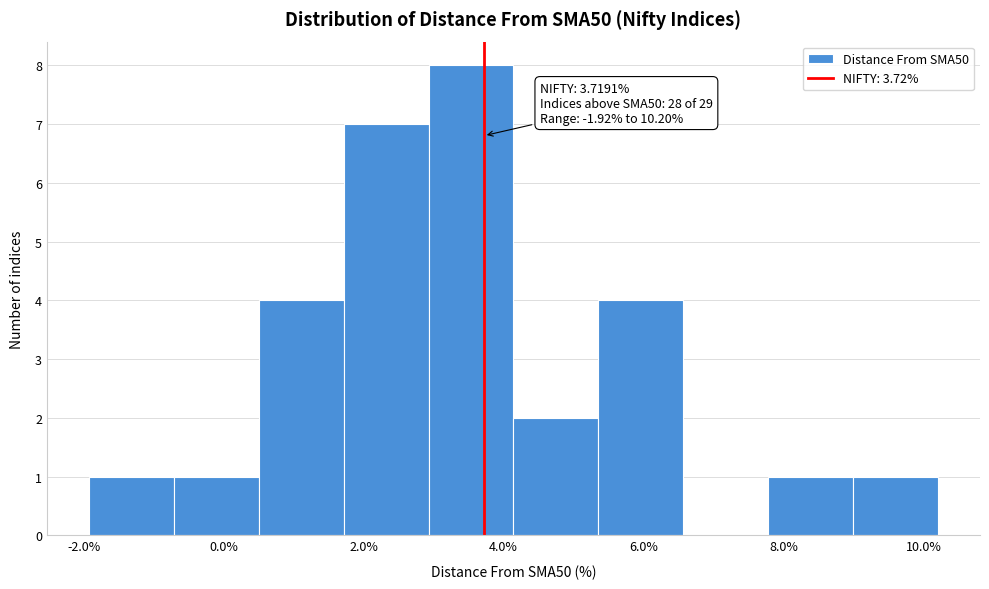

Over which range of the x-axis is the bar tallest?

3.0 to 4.2